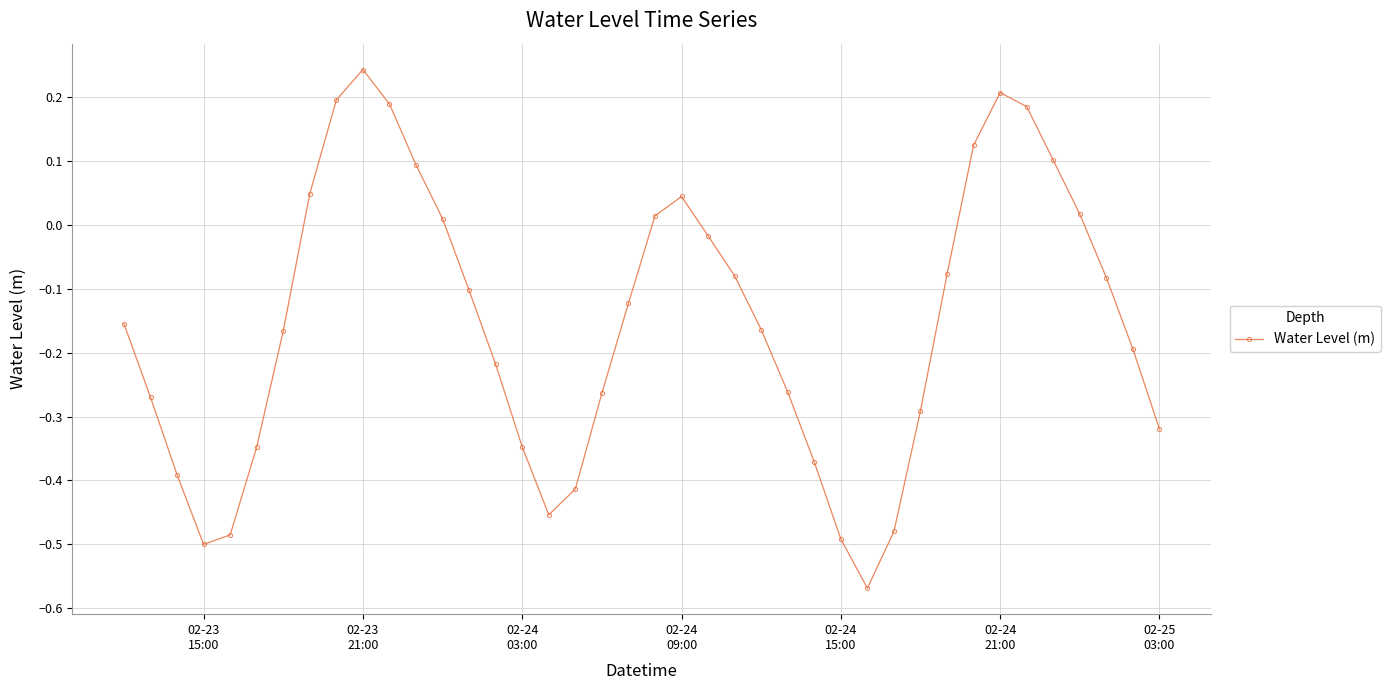

What is the sum of all values?

-6.2